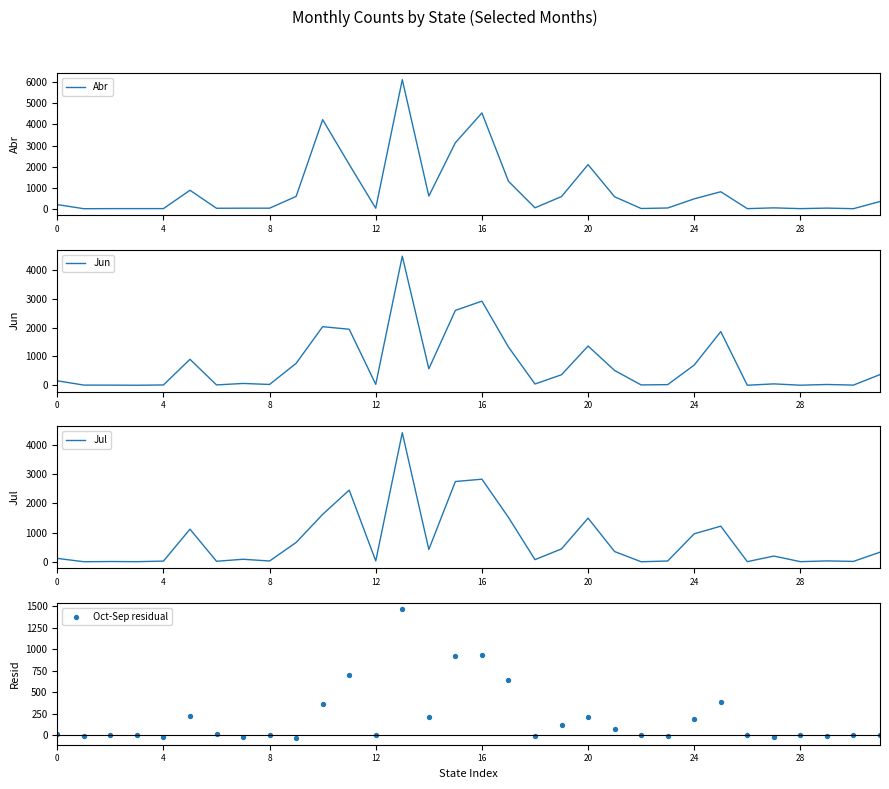

What are all the series names shown in the legend?

Abr, Jun, Jul, Oct-Sep residual